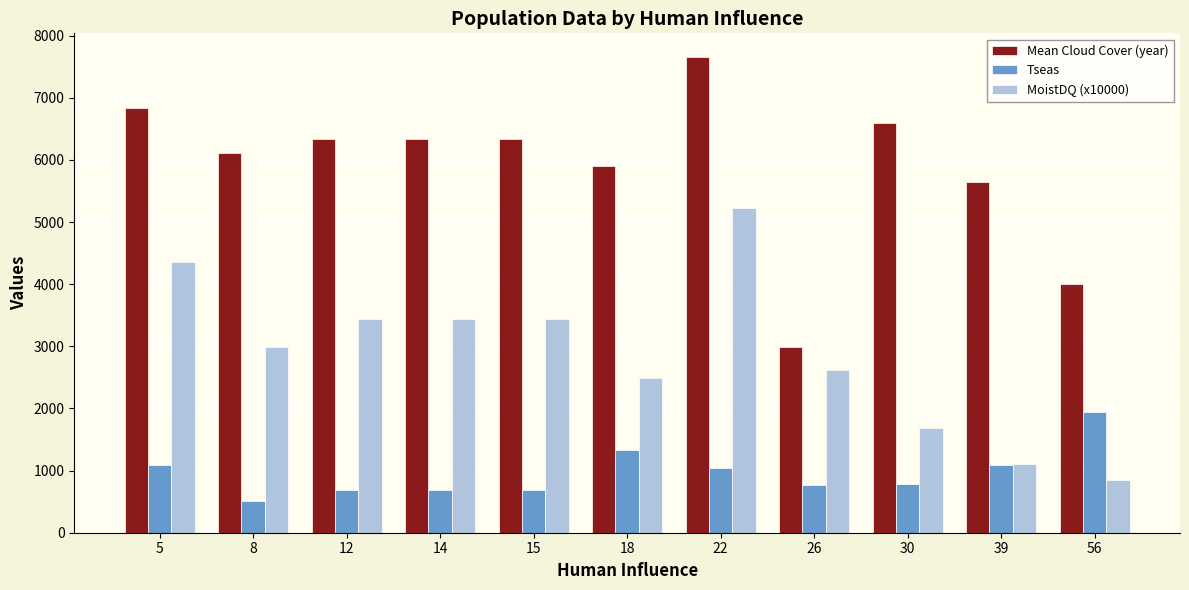

At how many categories does at least one series exceed 1163?

11